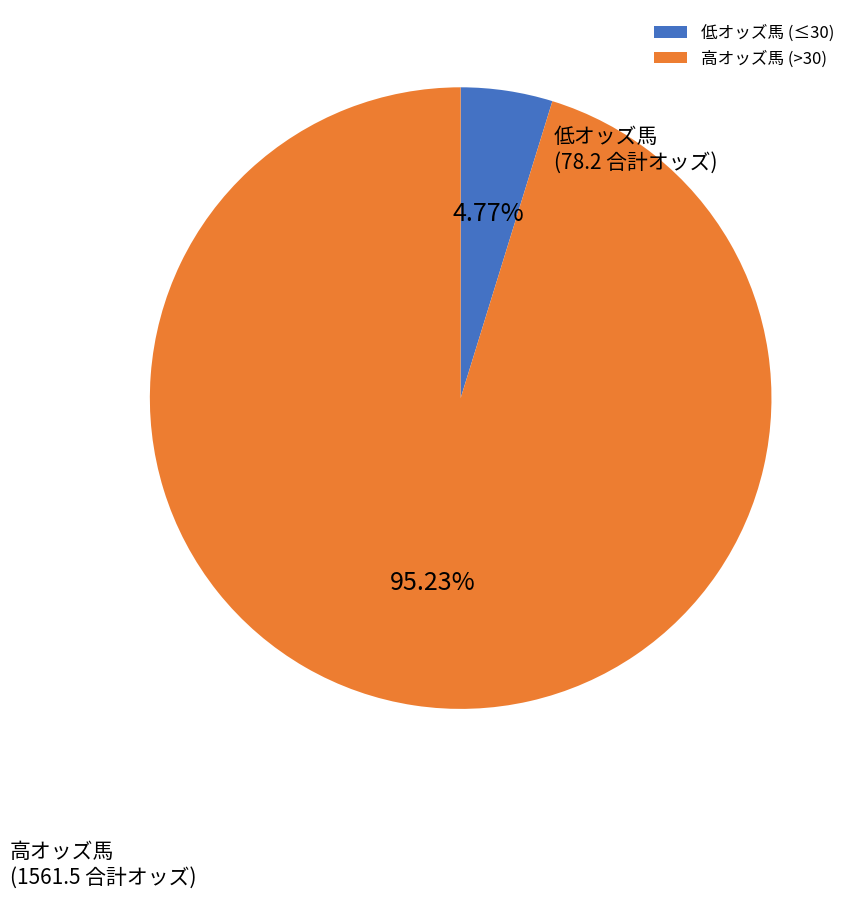

Between 低オッズ馬 (≤30) and 高オッズ馬 (>30), which is larger?

高オッズ馬 (>30)